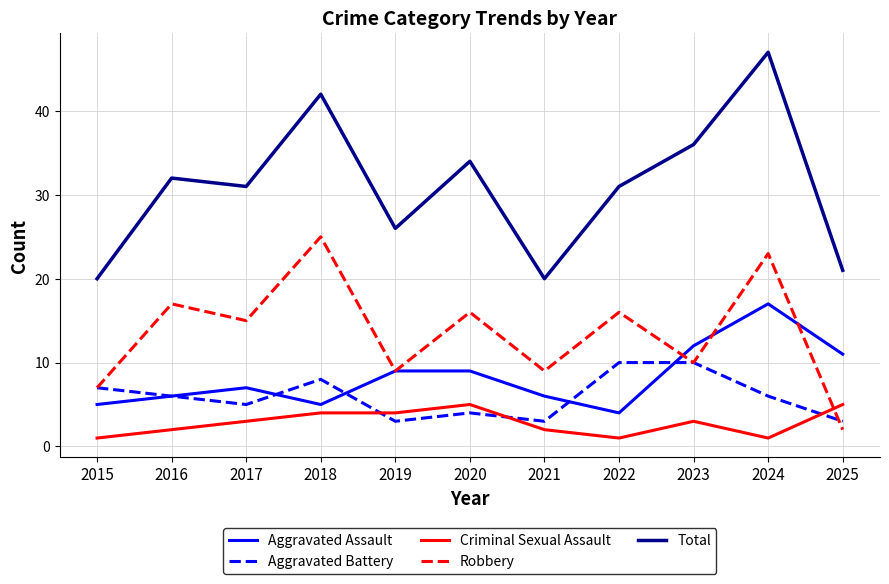

What is the approximate value of Aggravated Battery at 2020?

4